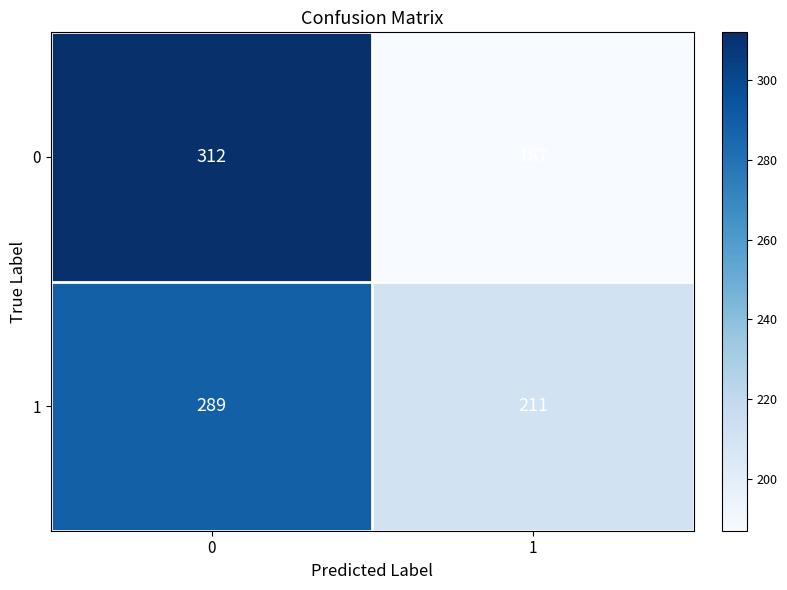

What is the total value across all series at 0?

601